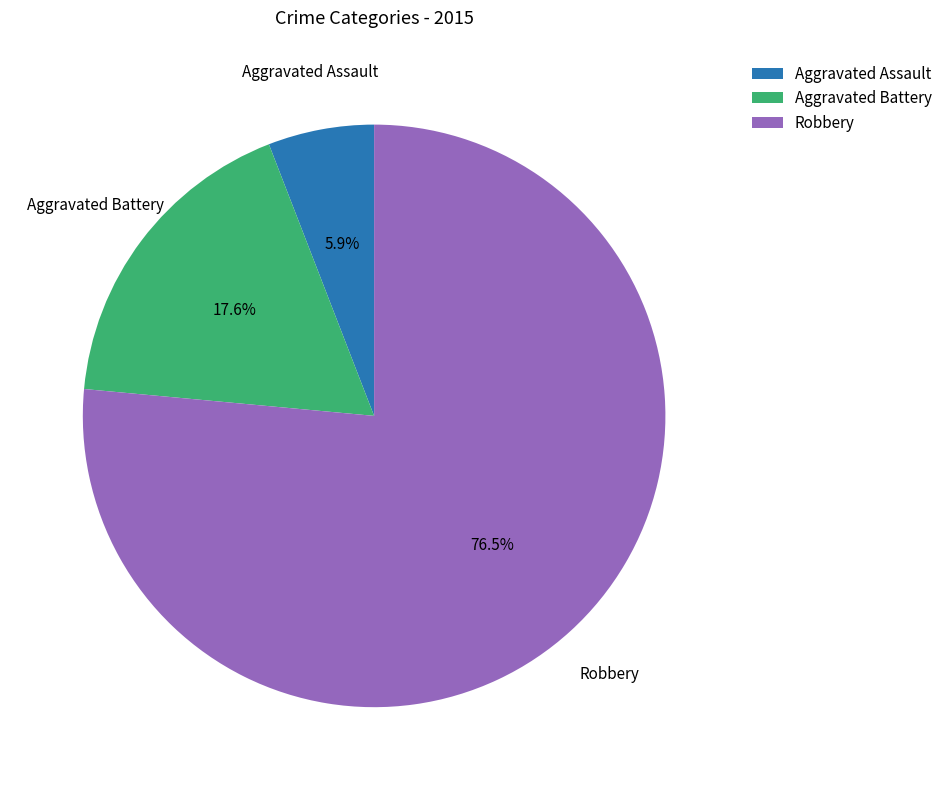

What is the majority slice?

Robbery